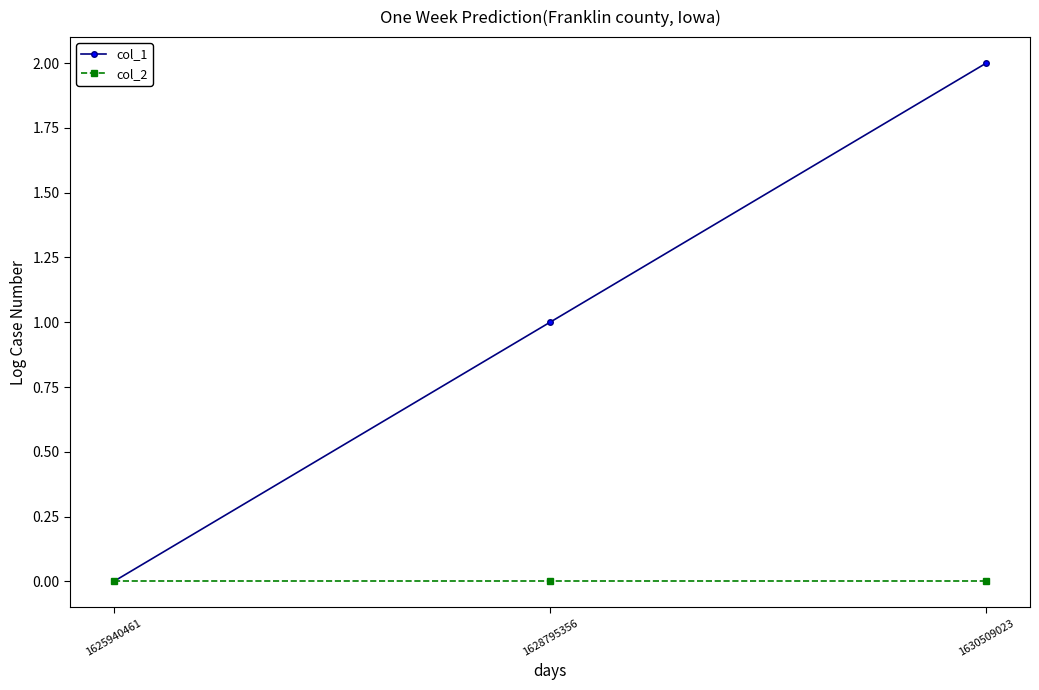

Rank the series by their maximum value, from lowest to highest.

col_2, col_1